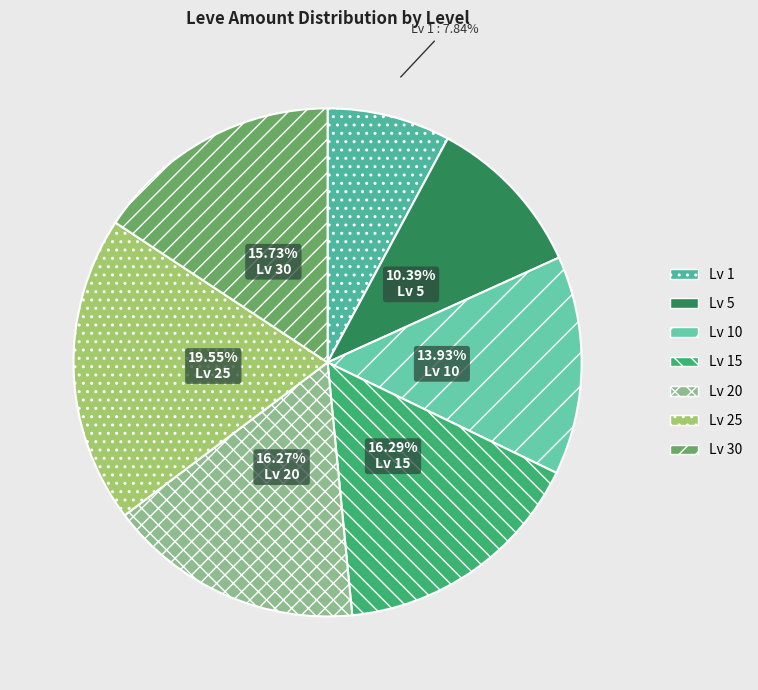

How many segments does this pie chart have?

7